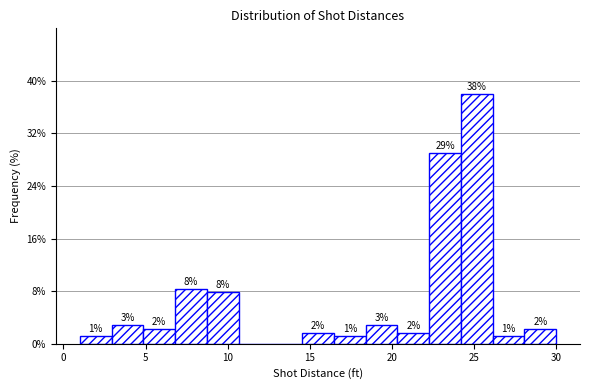

Around what value on the x-axis is the tallest bar? Give the approximate position of its centre, as read against the axis.

25.0